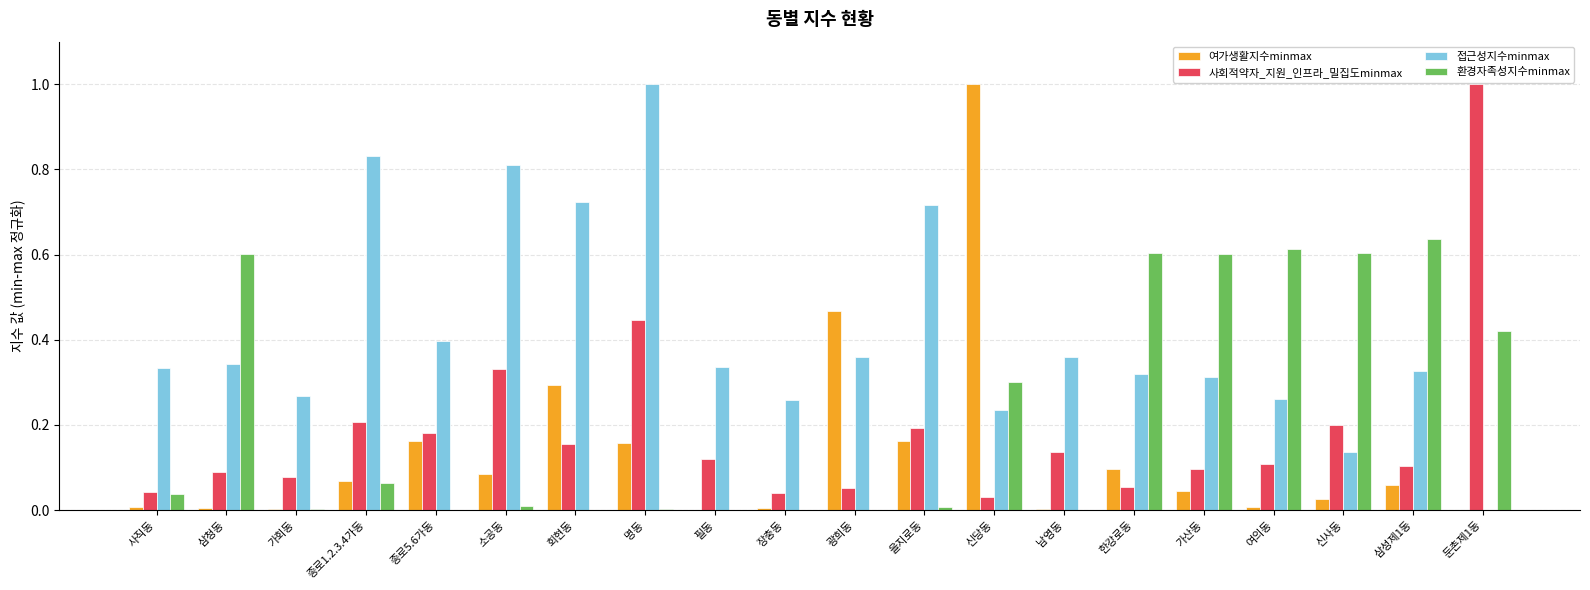

What is the greatest value displayed?

1.0